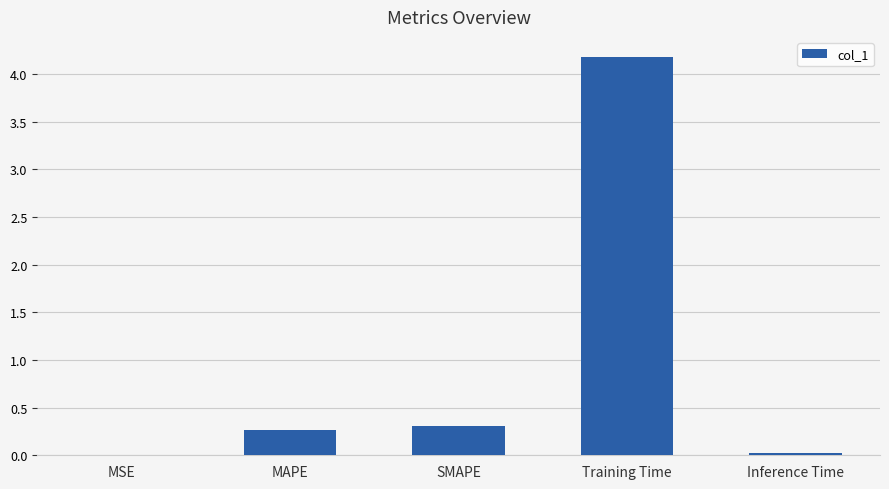

What is the sum of the values at MAPE and Inference Time?

0.3